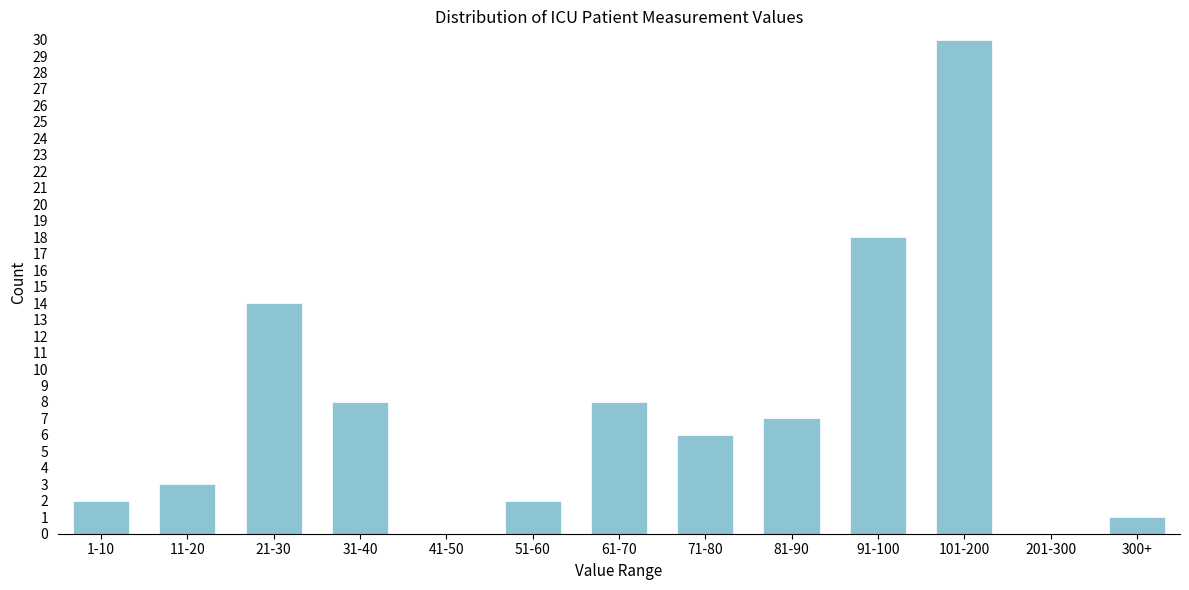

Reading left to right, extract all data points from this chart.

1-10=2	11-20=3	21-30=14	31-40=8	41-50=0	51-60=2	61-70=8	71-80=6	81-90=7	91-100=18	101-200=30	201-300=0	300+=1